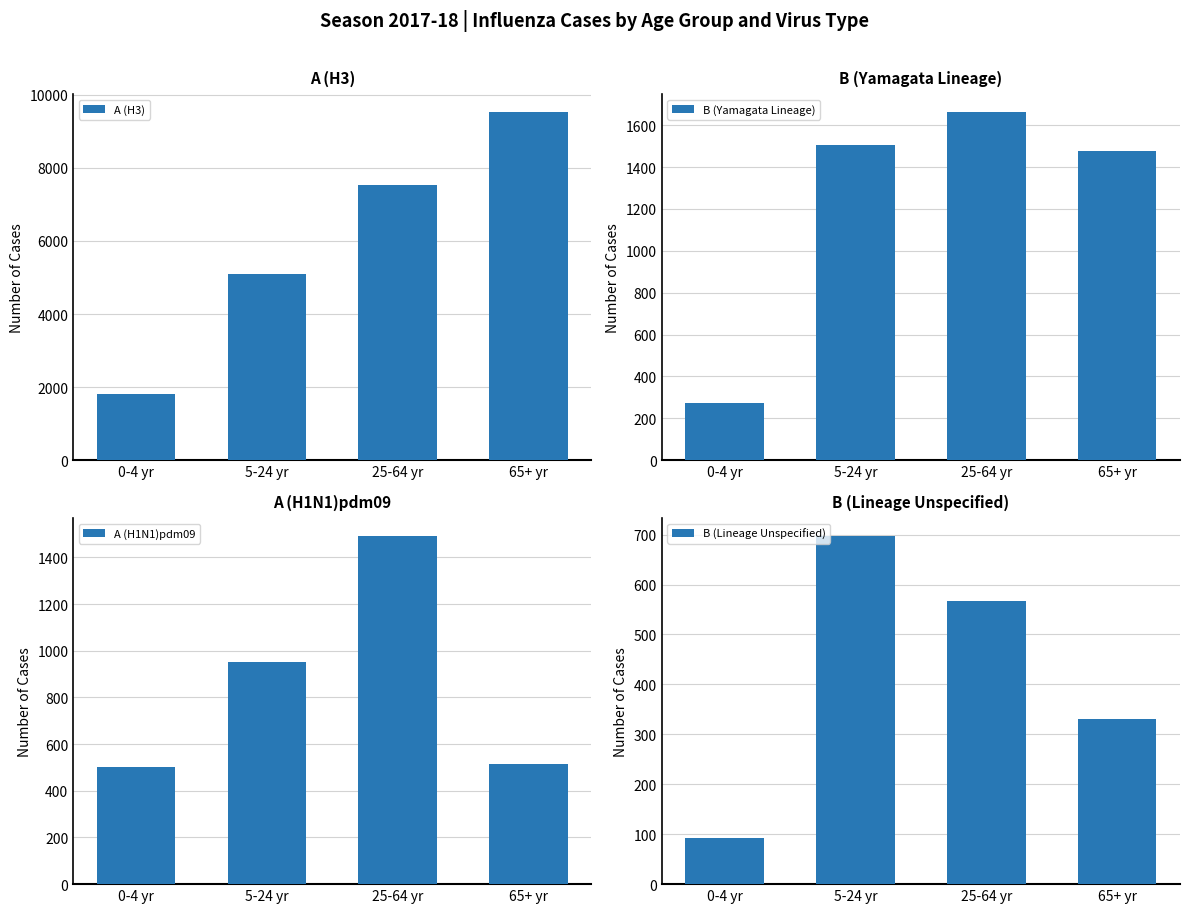

List the series in order of their peak value, lowest first.

B (Lineage Unspecified), A (H1N1)pdm09, B (Yamagata Lineage), A (H3)